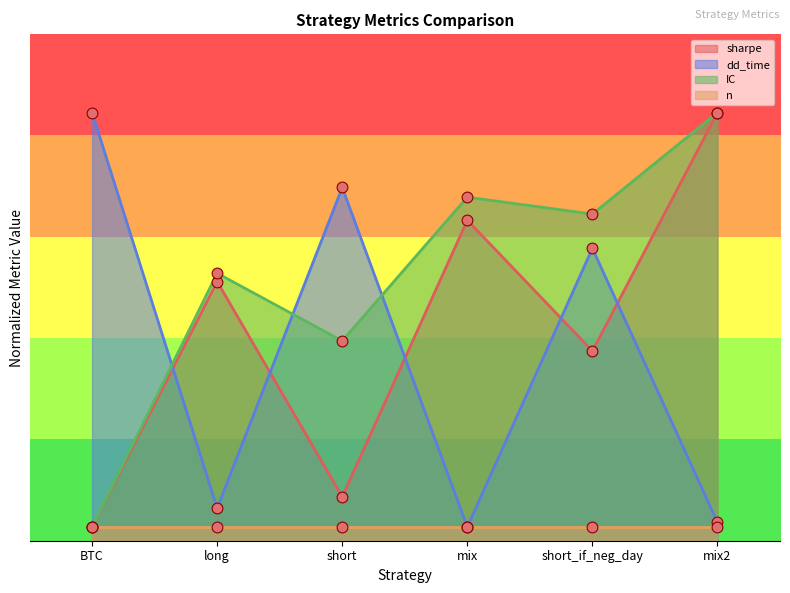

Is the value of IC at short greater than the value of dd_time at short?

No